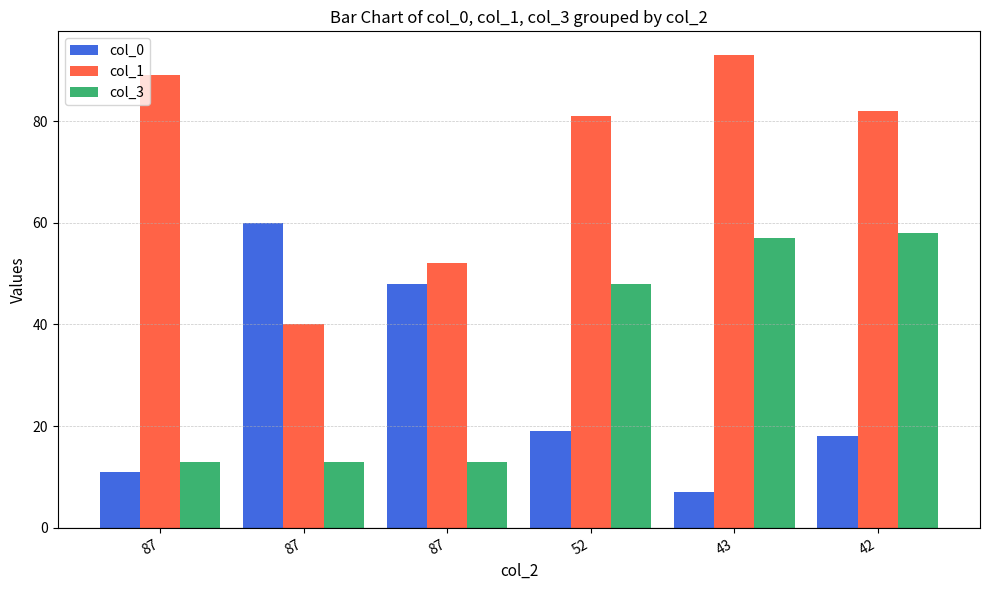

Count the number of data series in this chart.

3